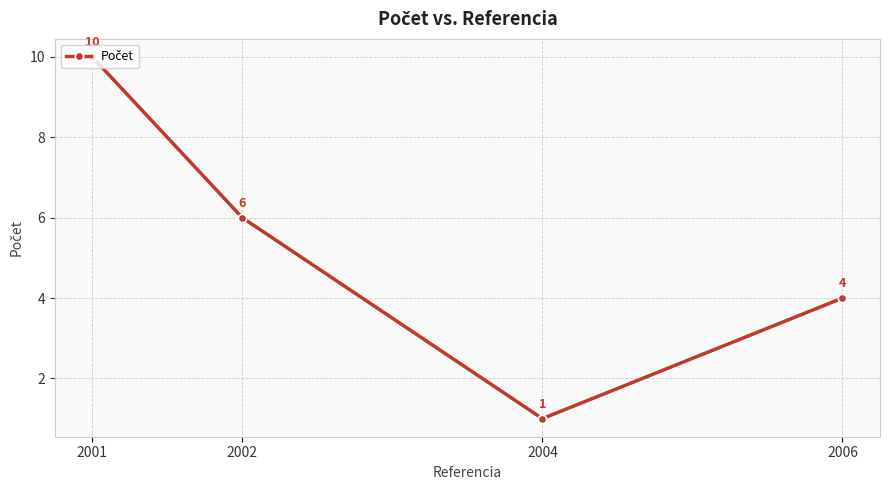

Is it true that the value at 2006 is 4?

True